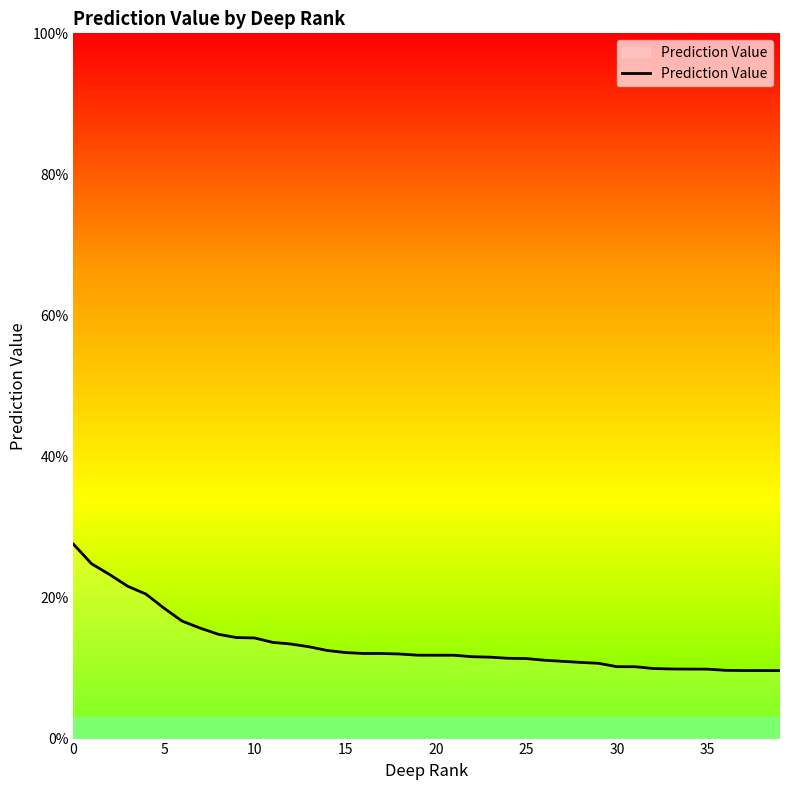

What is the minimum value shown in the chart?

9.6